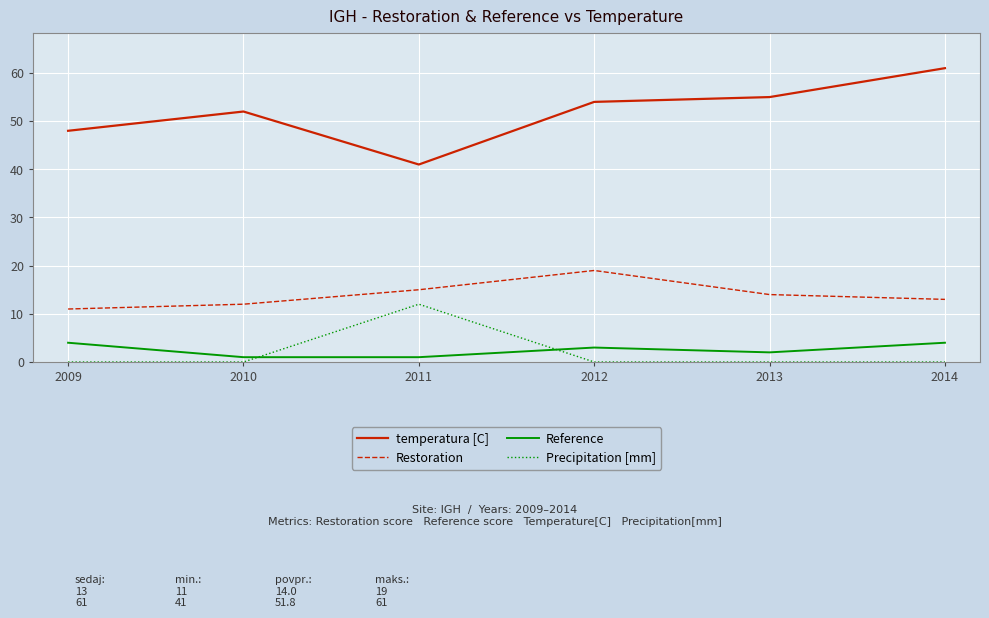

How many lines are shown in the chart?

4